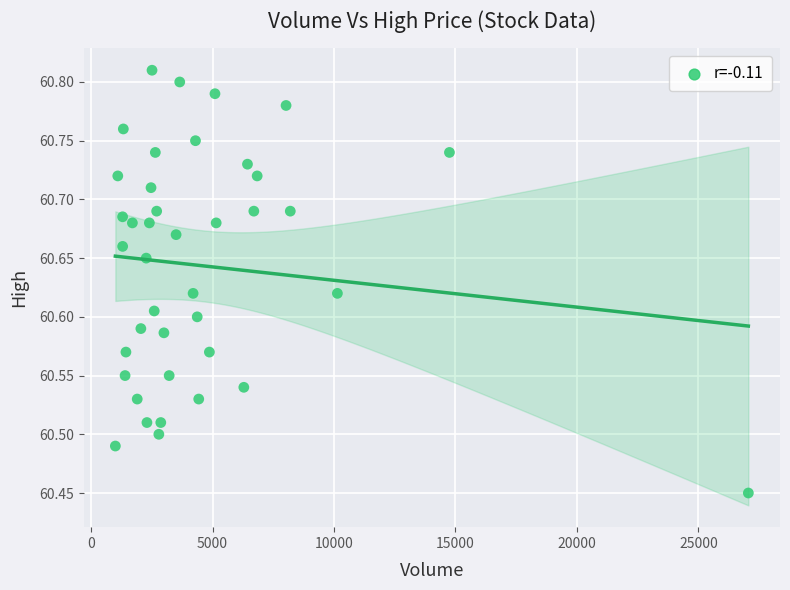

What is the range of Y values (max minus min)?

0.4